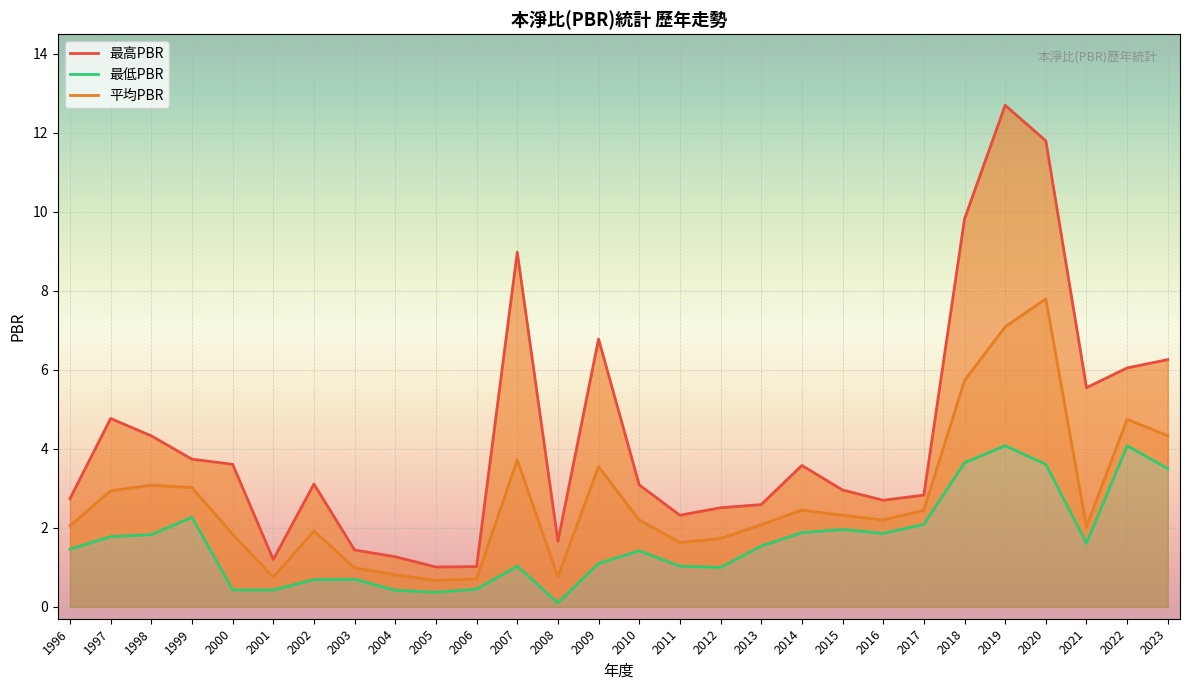

What is the total value across all series at 2012?

5.2